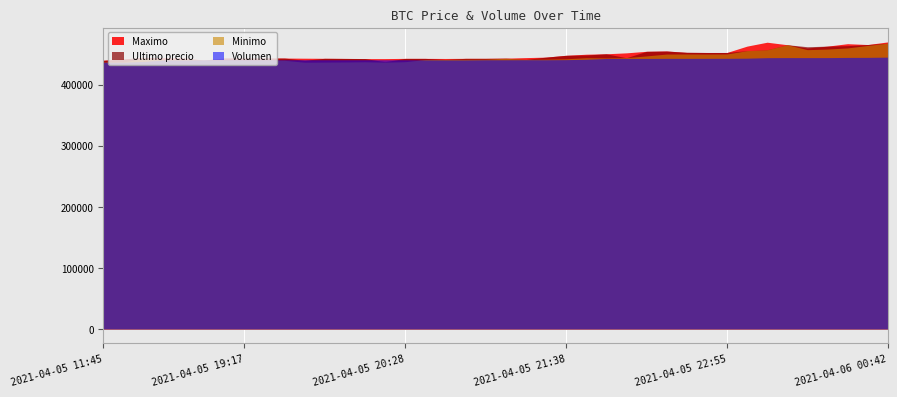

Reading right to left, transcribe all the data shown in this chart.

Ultimo precio: 467932.0	465595.0	463801.0	462999.0	462000.0	465301.0	457000.0	455589.0	452599.0	452600.0	452998.0	454999.0	454509.0	444005.0	450472.0	448500.0	447988.0	444989.0	441238.0	443293.0	443007.0	442996.0	441154.0	442943.0	442954.0	437562.0	442693.0	442876.0	443069.0	439823.0	443472.0	443462.0	443485.0	443496.0	440200.0	441009.0	440637.0	444489.0	442042.0	439856.0
Maximo: 469917.0	465595.0	467000.0	462999.0	459972.0	465301.0	469410.0	462998.0	452599.0	452599.0	452699.0	454999.0	454529.0	451999.0	450472.0	449750.0	447951.0	444989.0	444200.0	443293.0	443007.0	442996.0	442789.0	442943.0	442943.0	442600.0	442584.0	442853.0	443064.0	443229.0	443472.0	443462.0	443485.0	443485.0	440200.0	443645.0	444057.0	444464.0	442042.0	439856.0
Minimo: 467932.0	464121.0	460076.0	458213.0	457215.0	465300.0	457000.0	455589.0	450180.0	450016.0	450127.0	450005.0	447006.0	444112.0	443685.0	444027.0	442285.0	441654.0	441243.0	443100.0	441599.0	441402.0	441280.0	441000.0	437538.0	436779.0	437408.0	437087.0	436888.0	436692.0	439783.0	440025.0	439466.0	439459.0	440196.0	441009.0	440648.0	442900.0	437285.0	437021.0
Volumen: 995.2	974.9	971.3	956.1	955.1	957.2	950.6	909.5	897.8	894.8	892.7	894.2	886.9	889.4	883.2	820.4	789.2	779.8	781.5	777.8	777.7	764.2	764.0	769.2	778.3	778.4	778.0	778.5	778.4	778.4	779.3	775.5	774.1	773.9	771.0	754.8	759.4	639.7	580.2	579.7